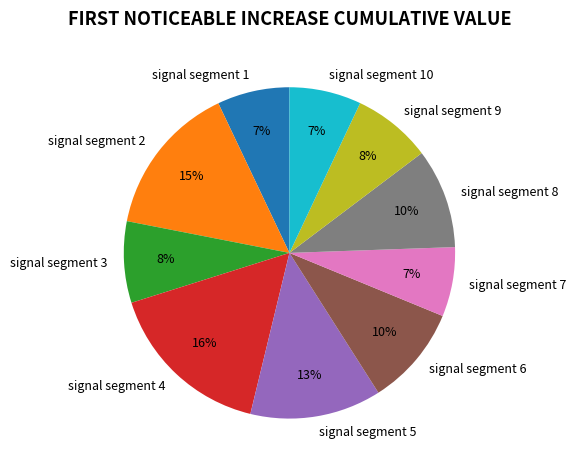

What is the largest slice in the pie chart?

signal segment 4